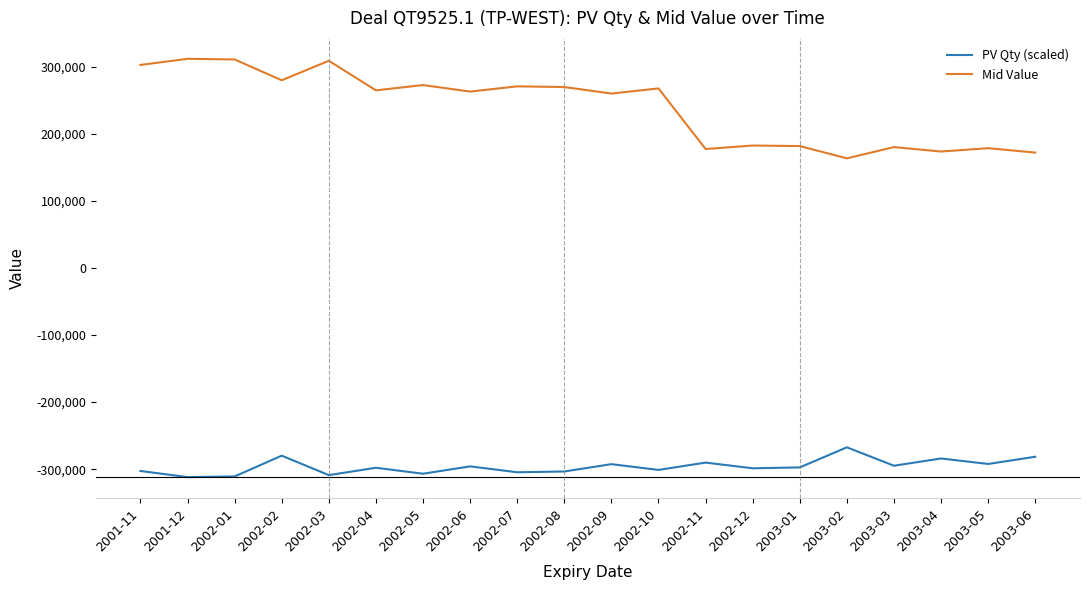

True or false: Mid Value and PV Qty (scaled) intersect in this chart.

False